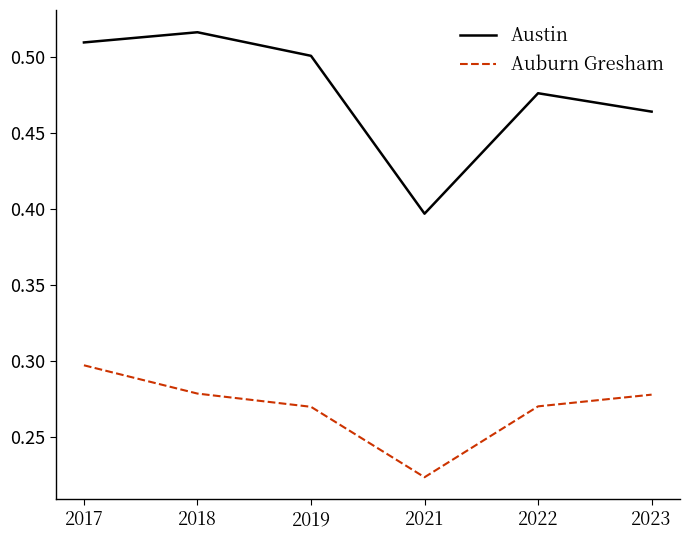

True or false: Auburn Gresham has a value of 0.2 at 2022.

False